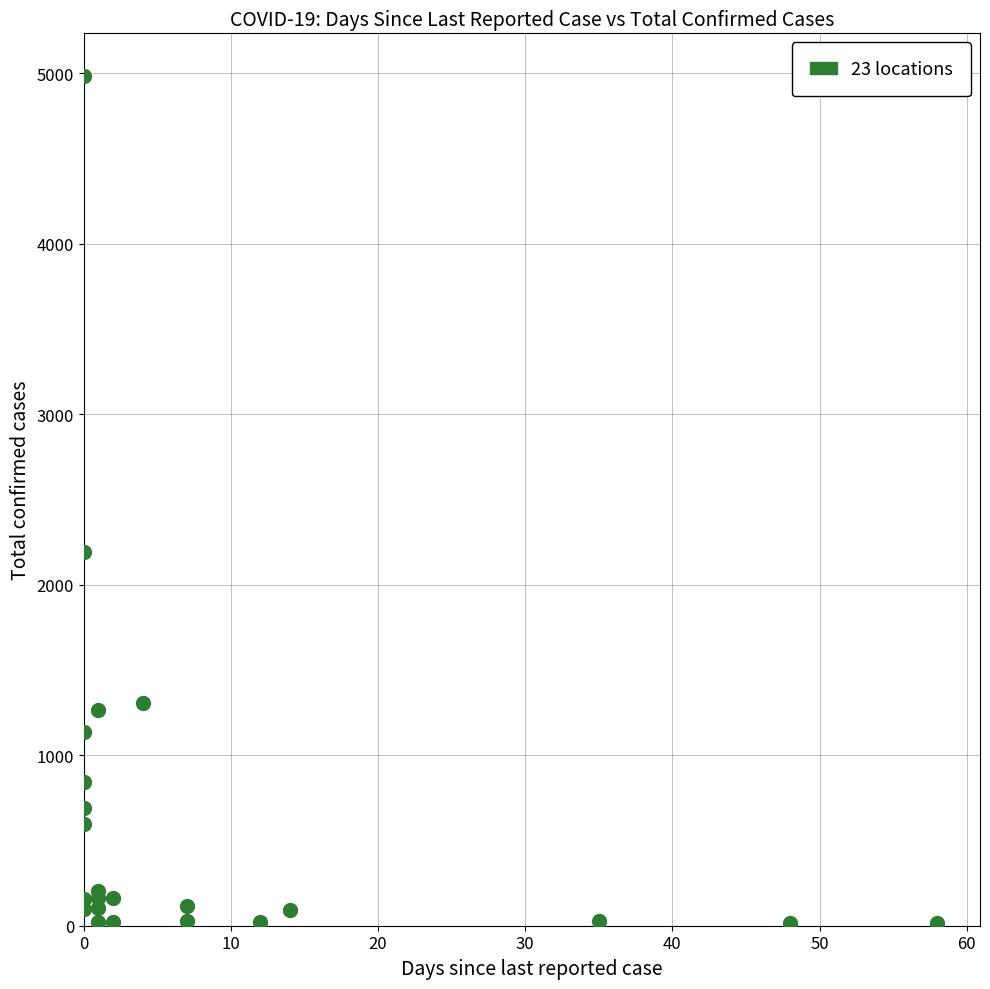

What Y value in the scatter plot is closest to 2500?

2191